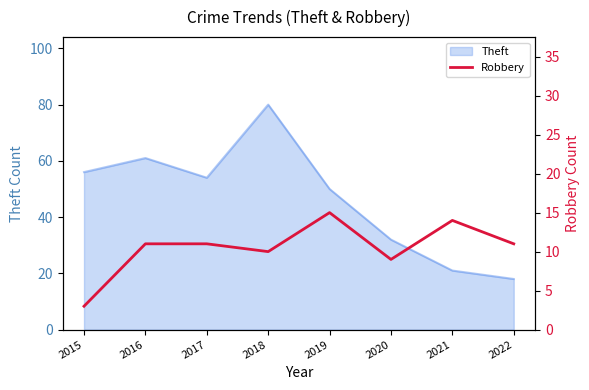

What is the highest value of the Theft series?

80